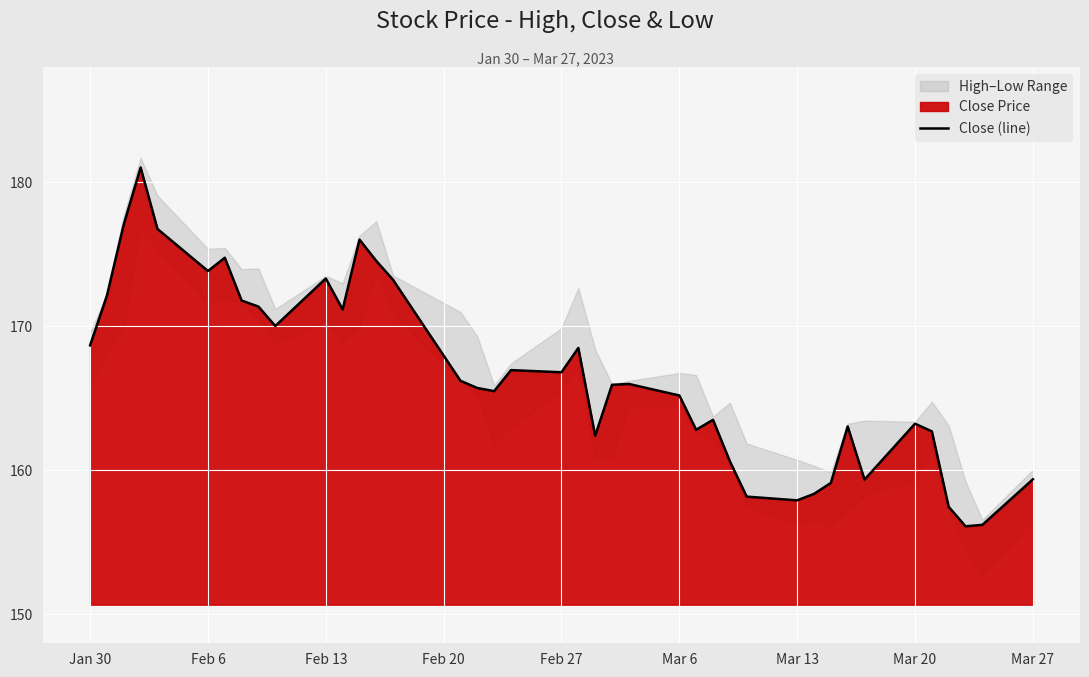

Is it true that Close (line) equals 69.5 at Mar 20?

False